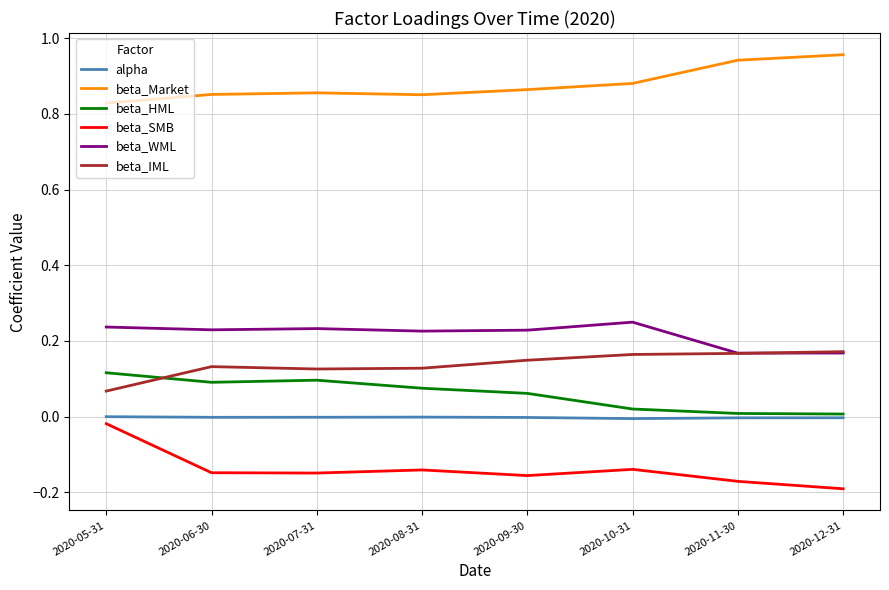

Is the value of beta_SMB at 2020-09-30 greater than the value of alpha at 2020-11-30?

No